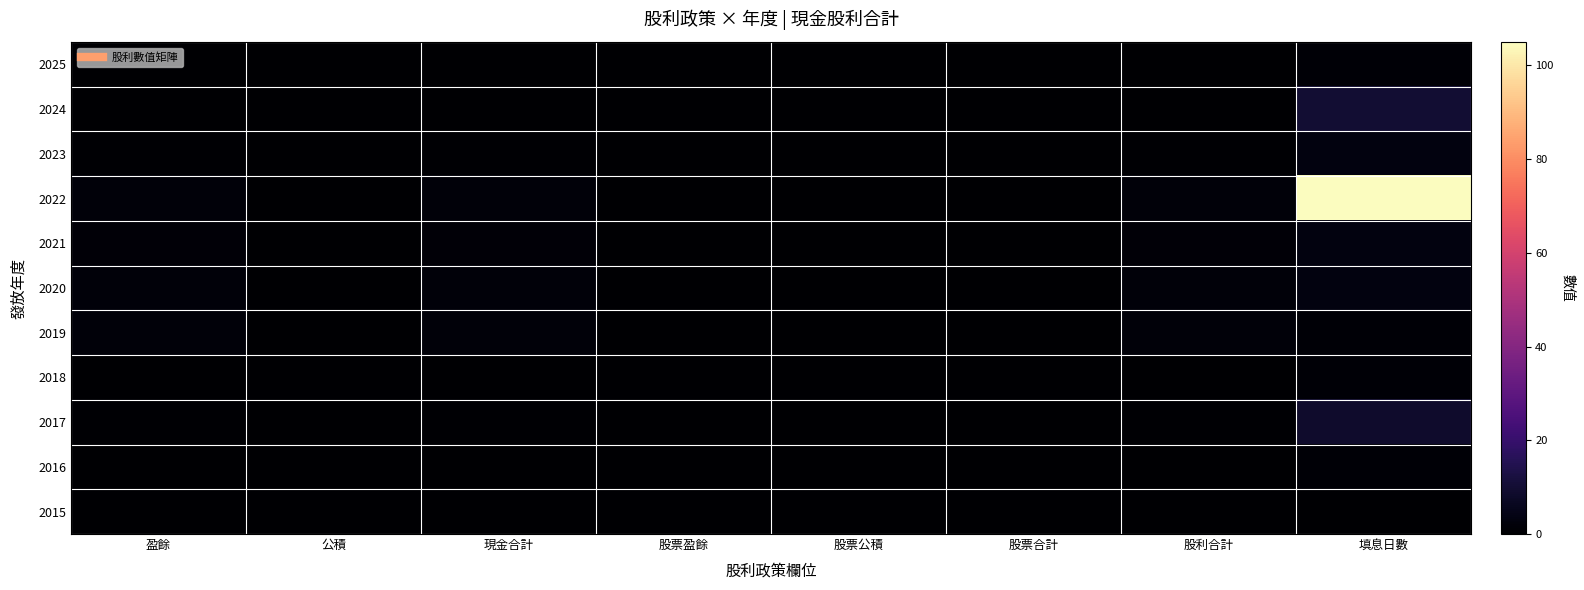

At which category does the chart reach its peak across all series?

填息日數